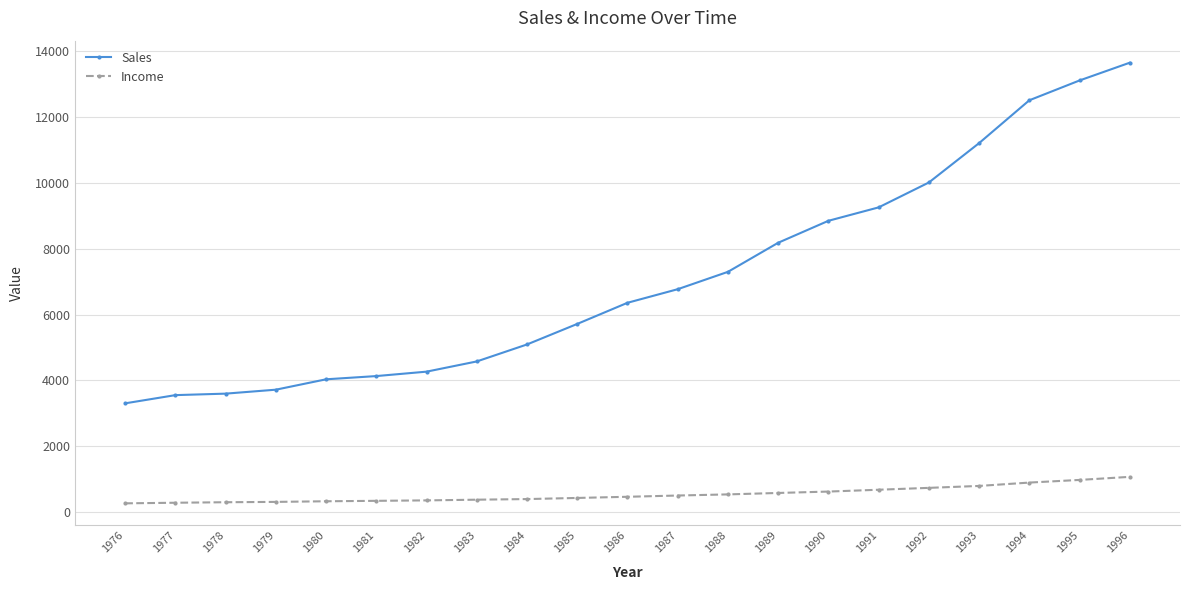

What is the greatest value displayed?

13640.0